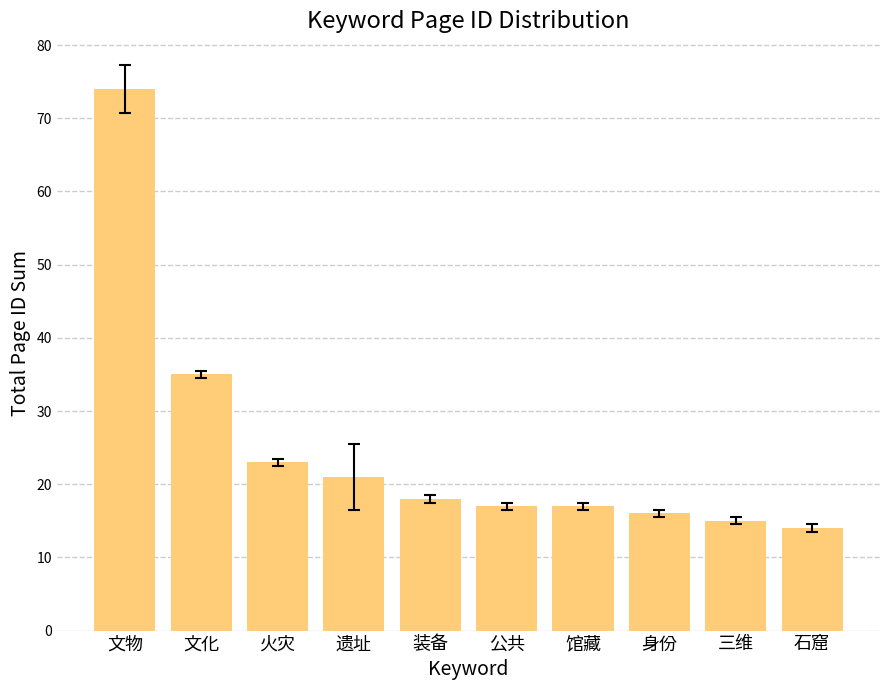

Reading left to right, list all the values displayed in this chart.

74	35	23	21	18	17	17	16	15	14